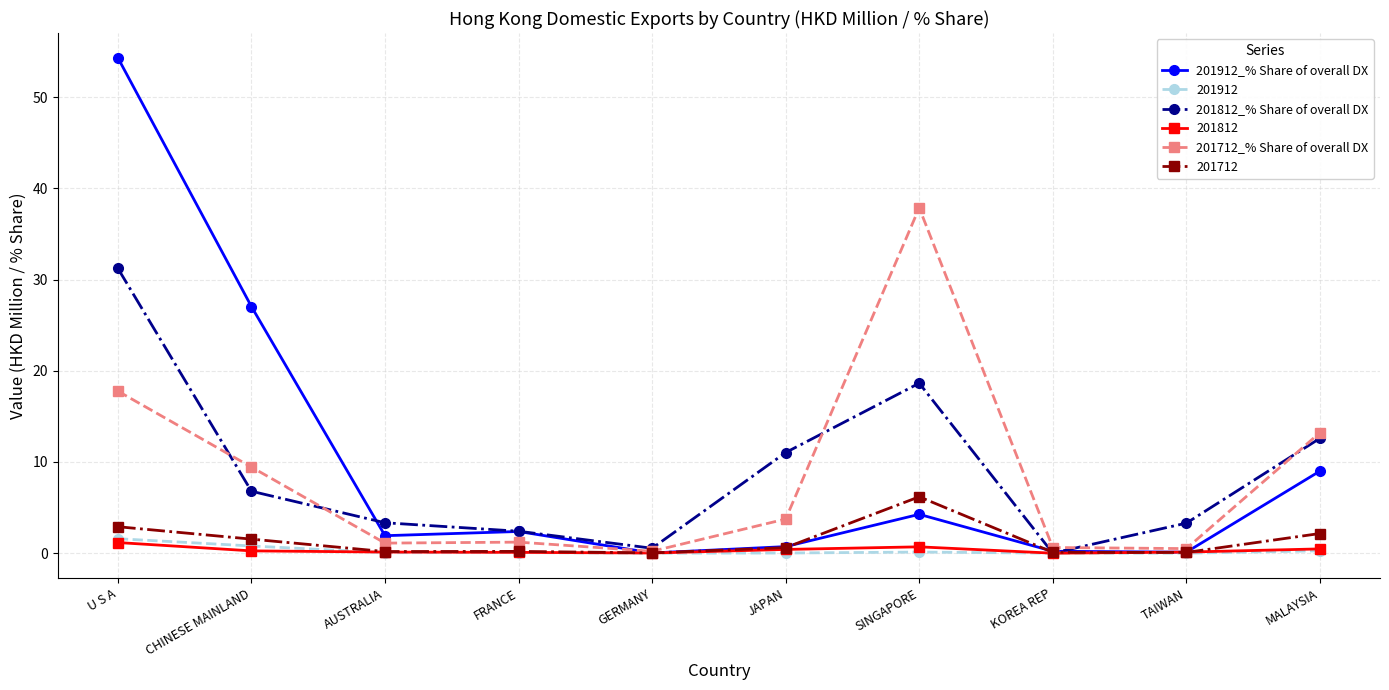

True or false: 201912 has more than 0 points higher than both neighbors.

True